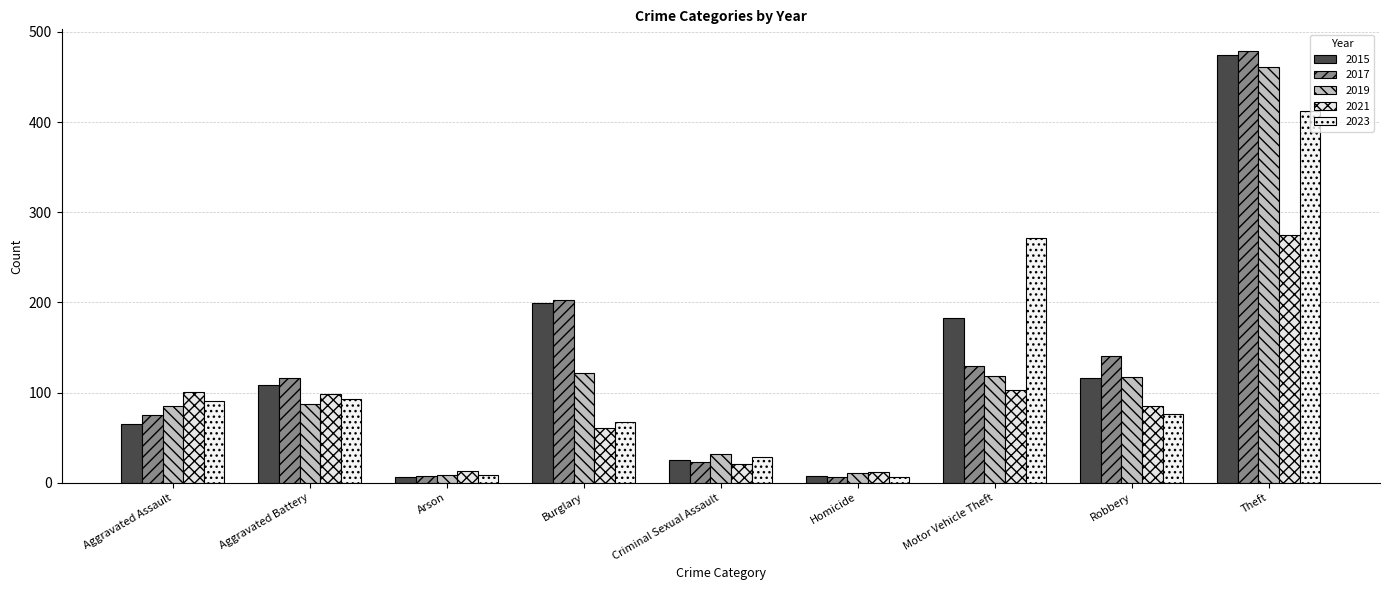

What is the label of the 4th bar from the right?

Homicide